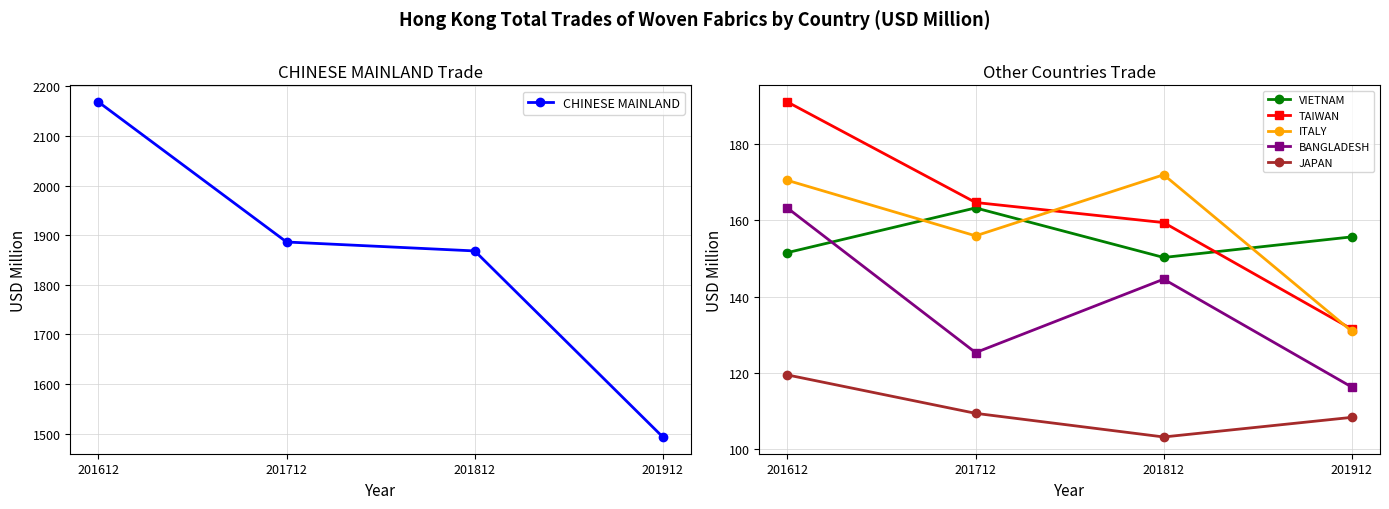

Count the number of categories in the chart.

4